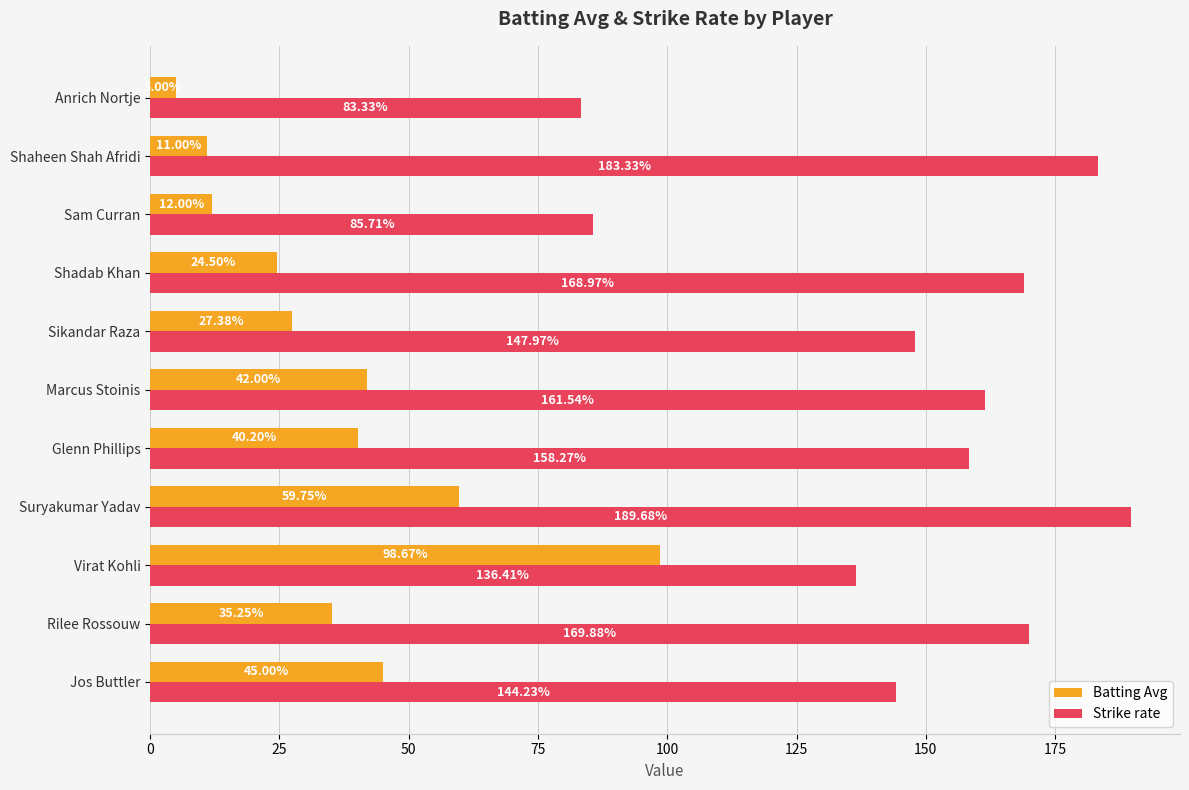

How many data points does each series have?

11